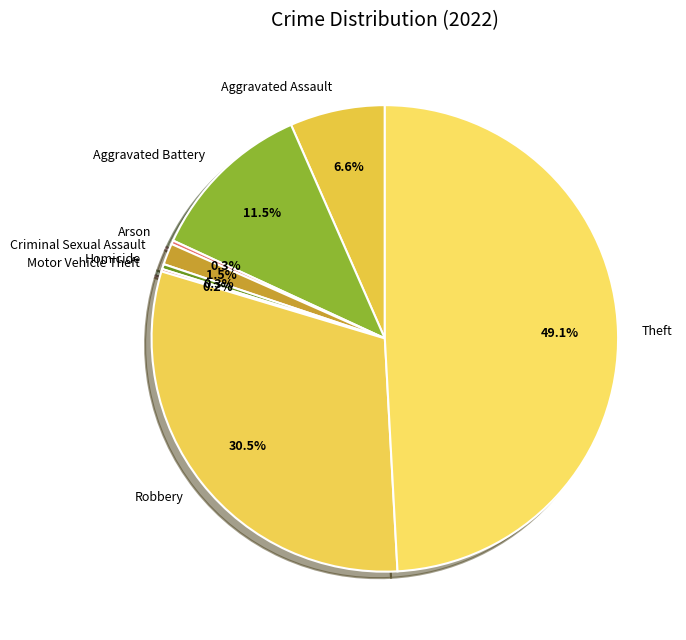

Does Theft account for over 50% of the chart?

No